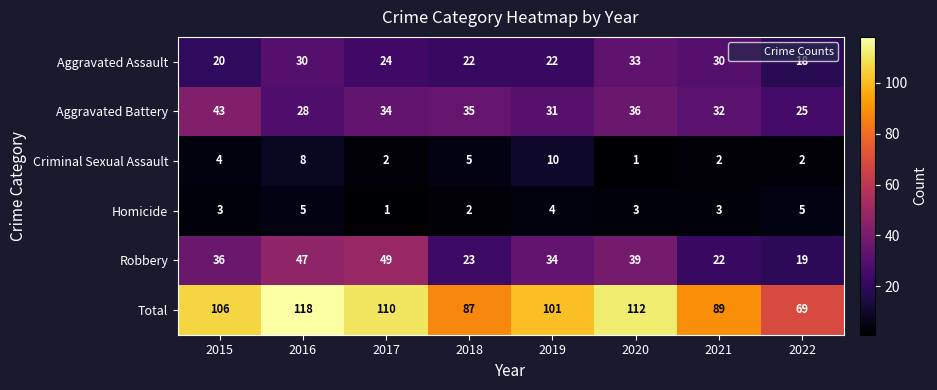

How many data points in Homicide are less than 3?

2